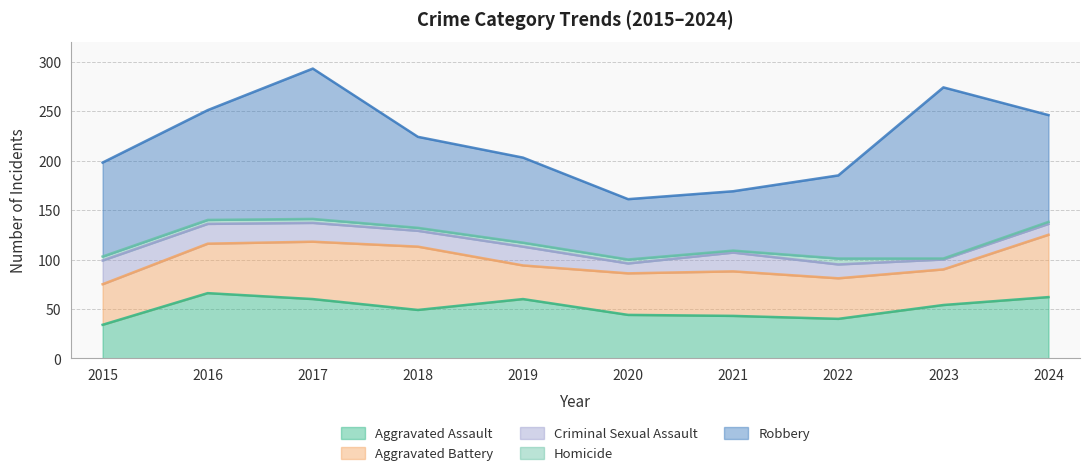

Between 2015 and 2020, which series saw the biggest shift?

Robbery